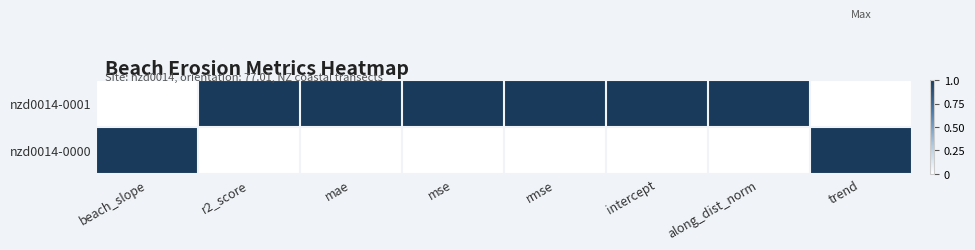

At mae, list the series in order from largest to smallest.

nzd0014-0001, nzd0014-0000